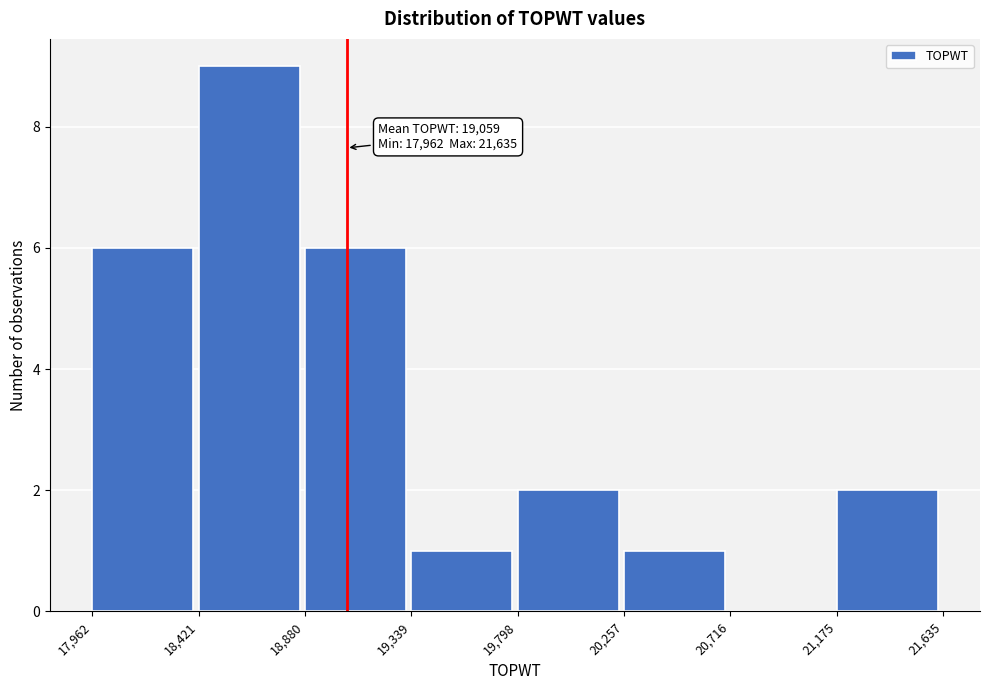

Over which range of the x-axis is the bar tallest?

18,421 to 18,880